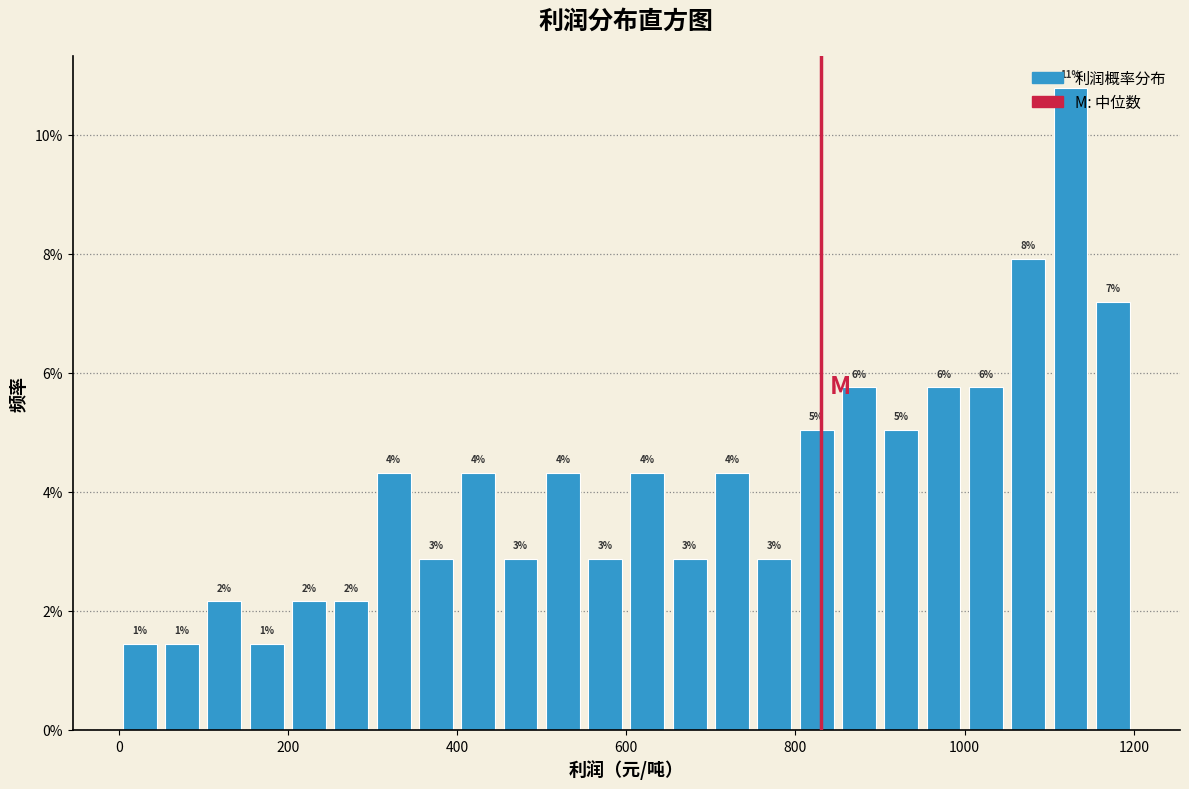

Around what value on the x-axis is the tallest bar? Give the approximate position of its centre, as read against the axis.

1120